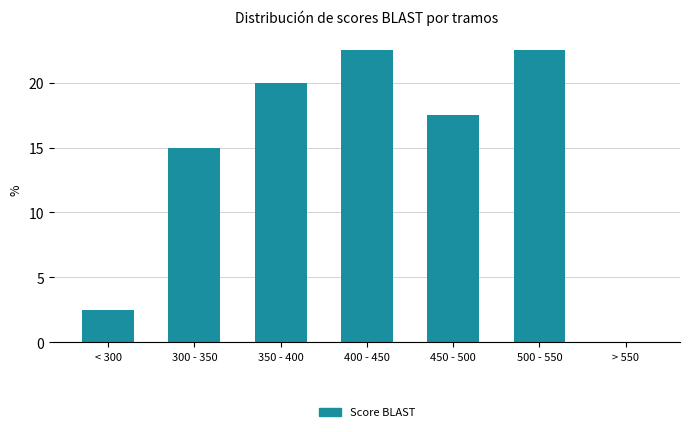

Reading left to right, extract all data points from this chart.

< 300=2.5	300 - 350=15.0	350 - 400=20.0	400 - 450=22.5	450 - 500=17.5	500 - 550=22.5	> 550=0.0